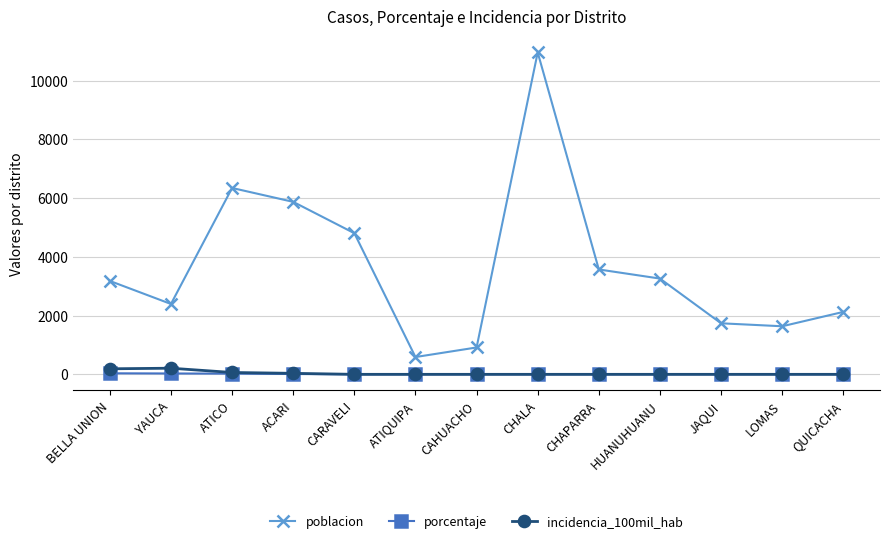

How many data points in incidencia_100mil_hab are above 0?

4